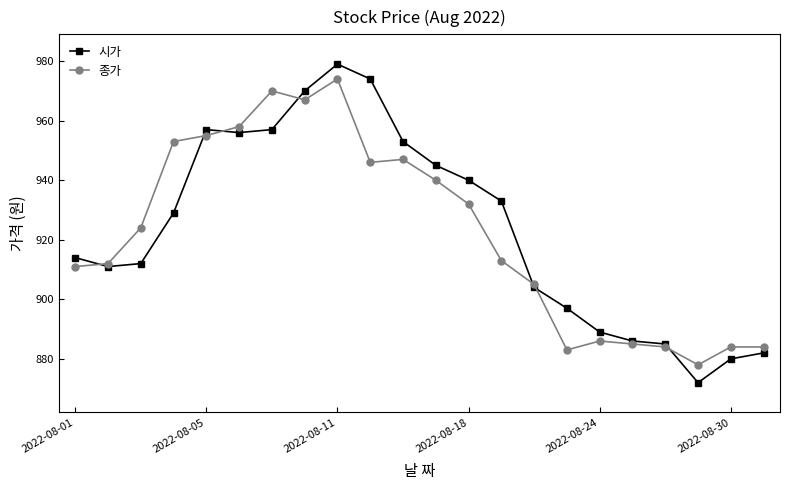

True or false: 종가 has more than 2 interior local peaks.

True